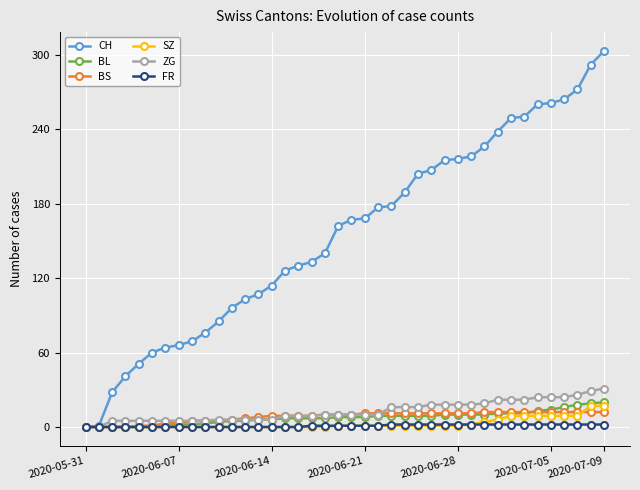

At how many categories does at least one series exceed 36?

37